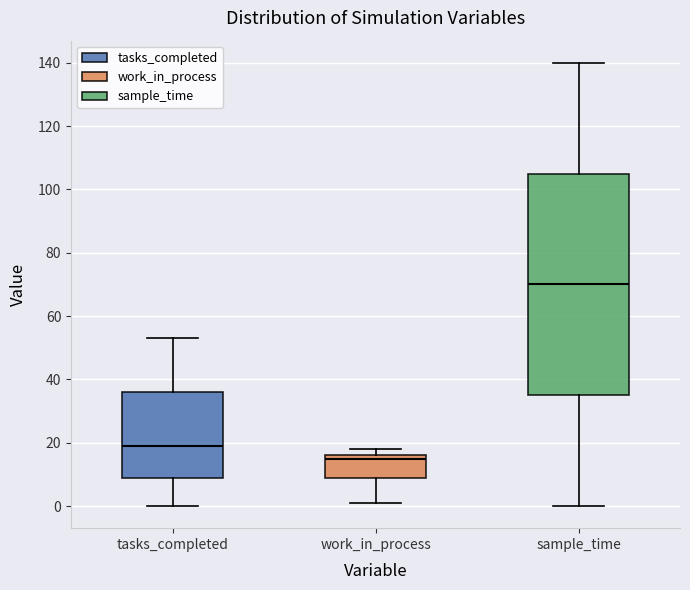

Comparing the boxes themselves (not the whiskers), which one is the tallest?

sample_time